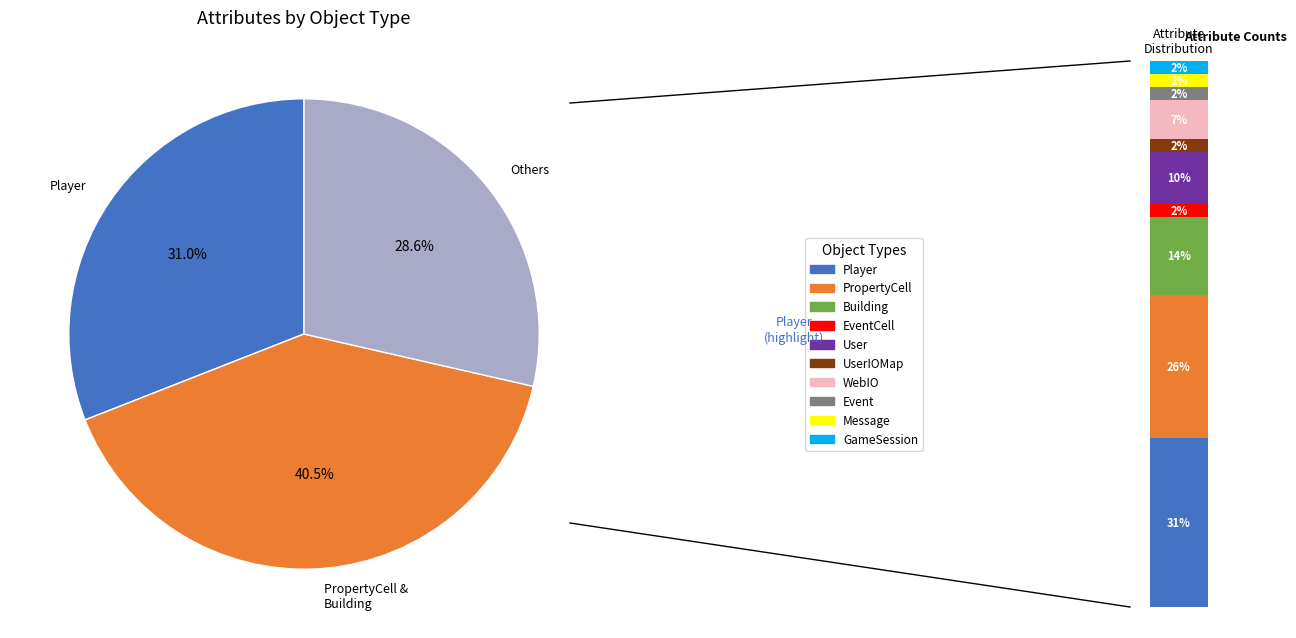

The UserIOMap slice represents 2% of the pie. True or false?

True